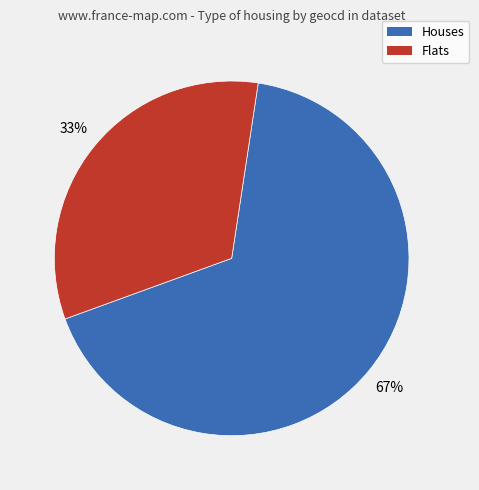

To the nearest percent, what is the difference between the largest and smallest slice percentages?

34%